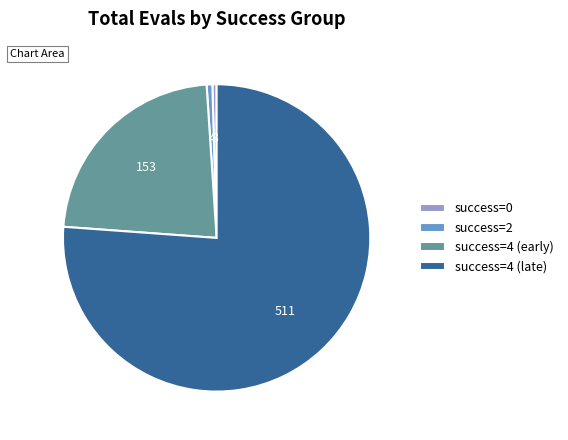

How many segments does this pie chart have?

4